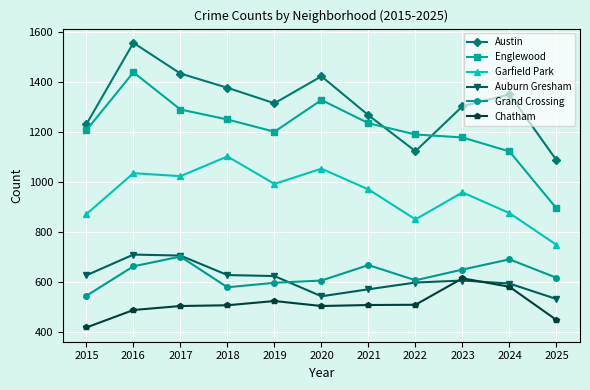

Does the chart display data point markers on the line(s)?

Yes